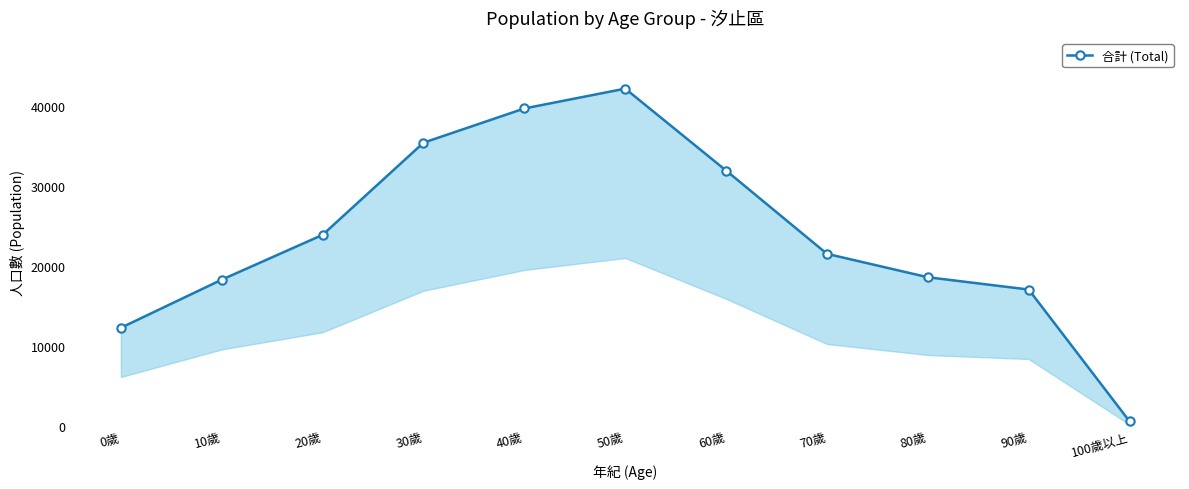

Reading right to left, what are all the values shown in this chart?

100歲以上=594	90歲=17056	80歲=18593	70歲=21518	60歲=31919	50歲=42148	40歲=39672	30歲=35395	20歲=23888	10歲=18288	0歲=12280